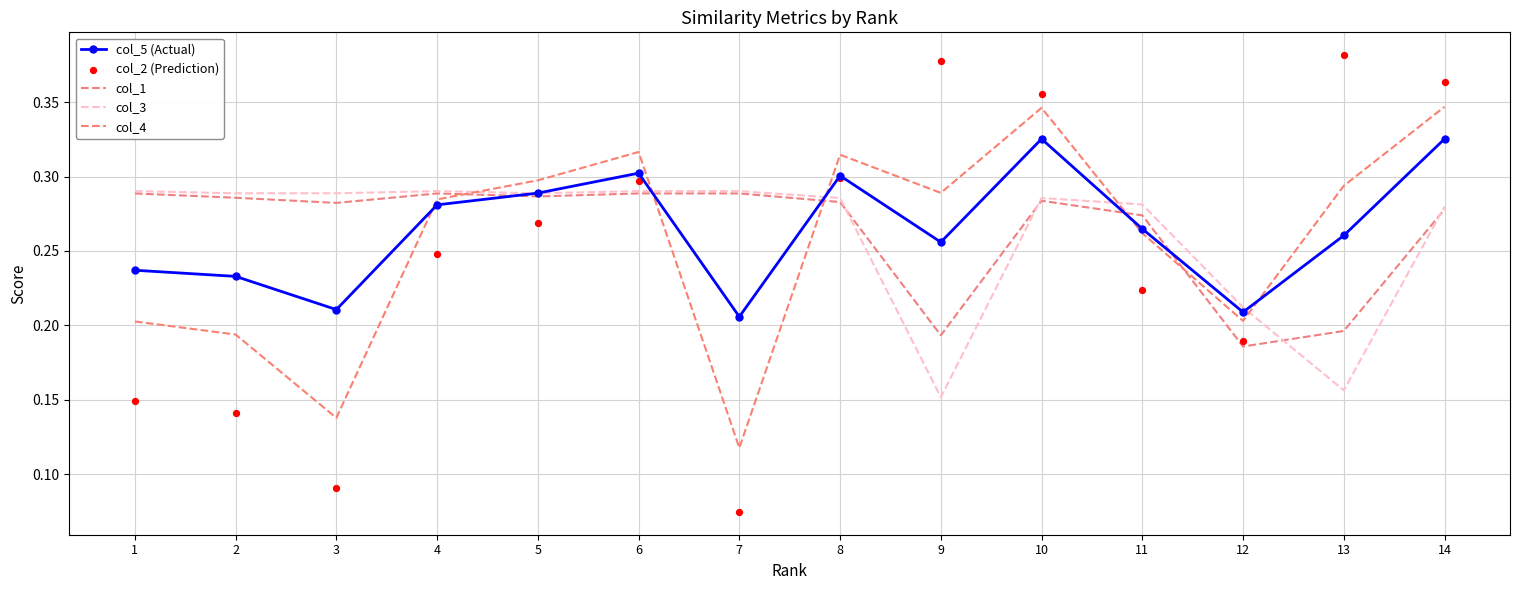

What are all the series names shown in the legend?

col_5 (Actual), col_1, col_3, col_4, col_2 (Prediction)